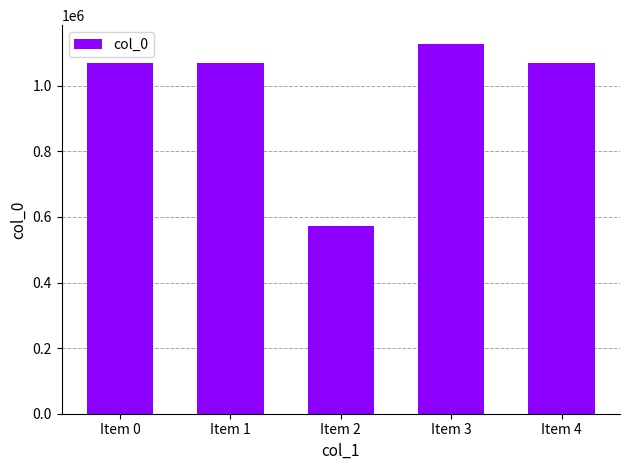

What is the value of the 4th bar from the left?

1128264